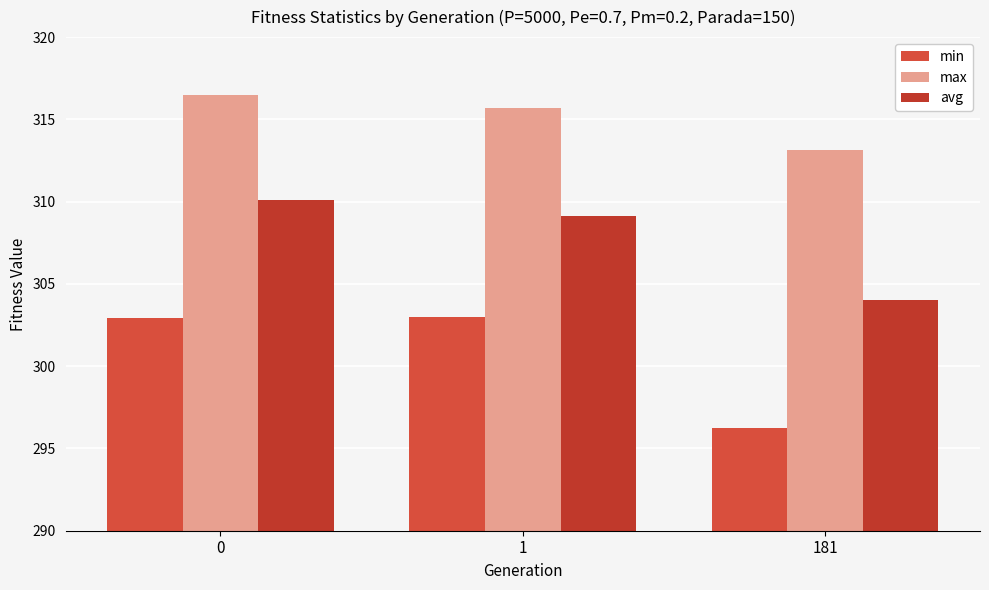

Are the bars horizontal?

No